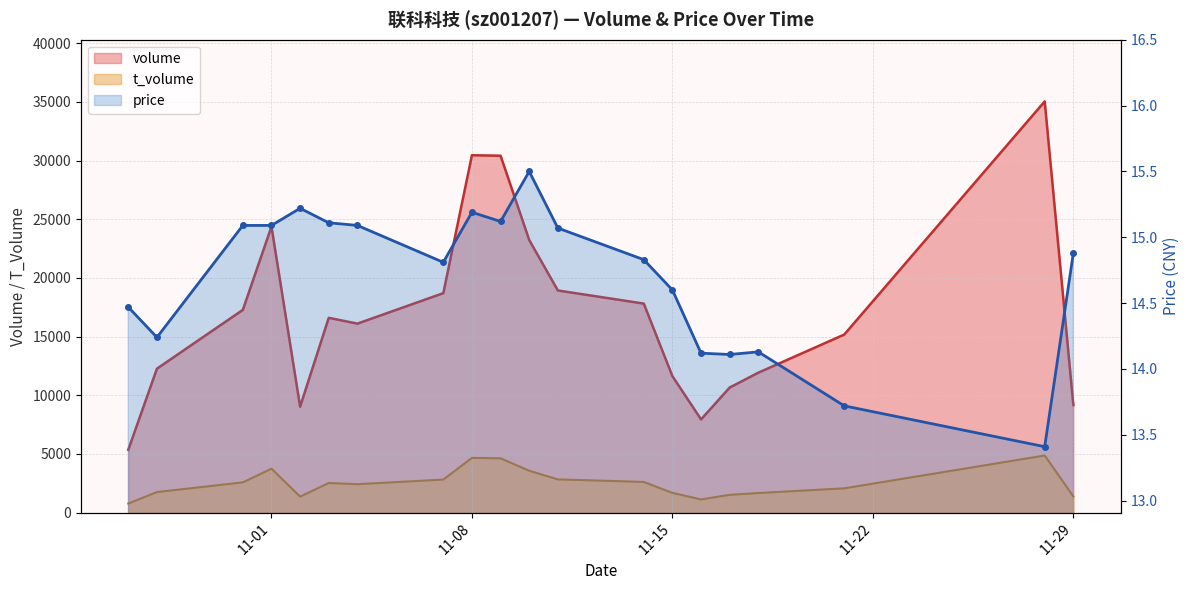

True or false: volume and t_volume intersect in this chart.

False